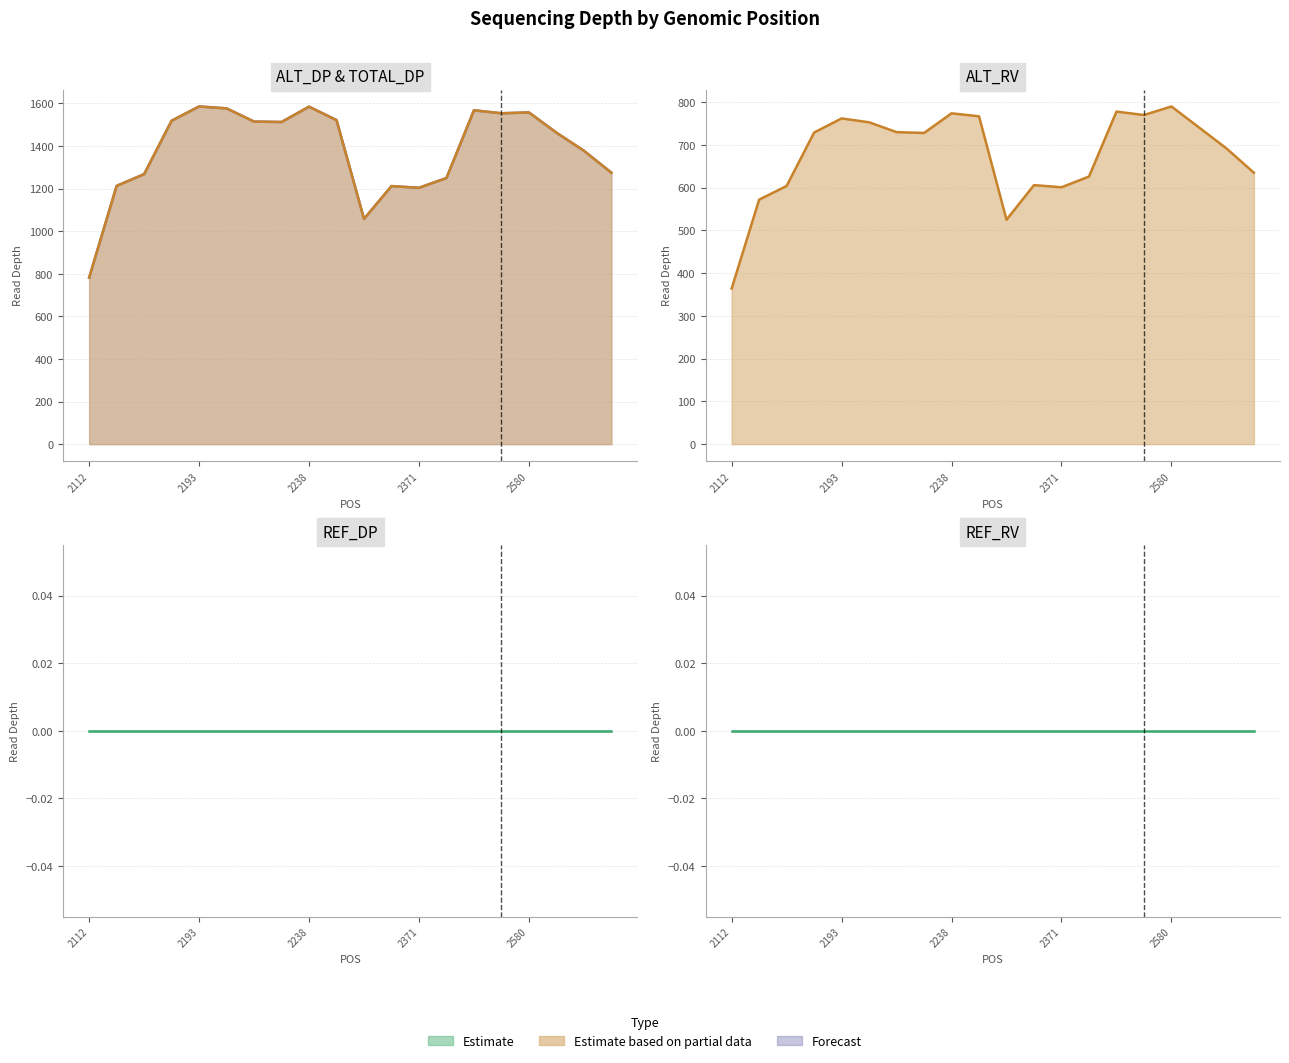

At which label does REF_DP (line) reach its minimum?

2112